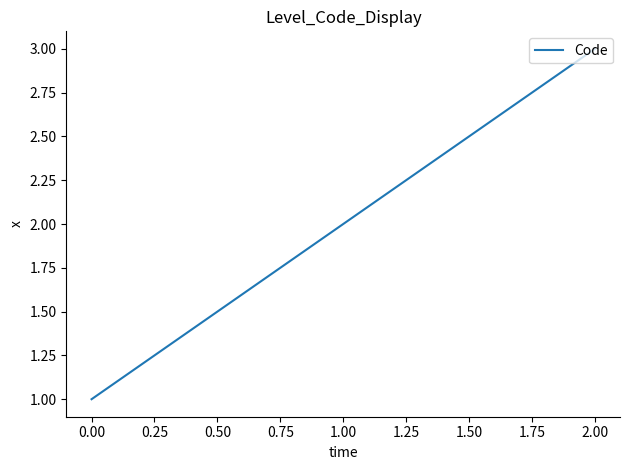

Which label corresponds to the largest value in the chart?

2.00